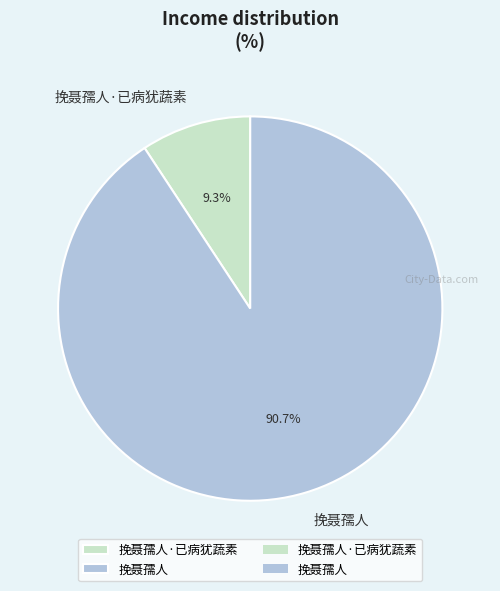

Is it true that 挽聂孺人 is 99% of the pie?

False